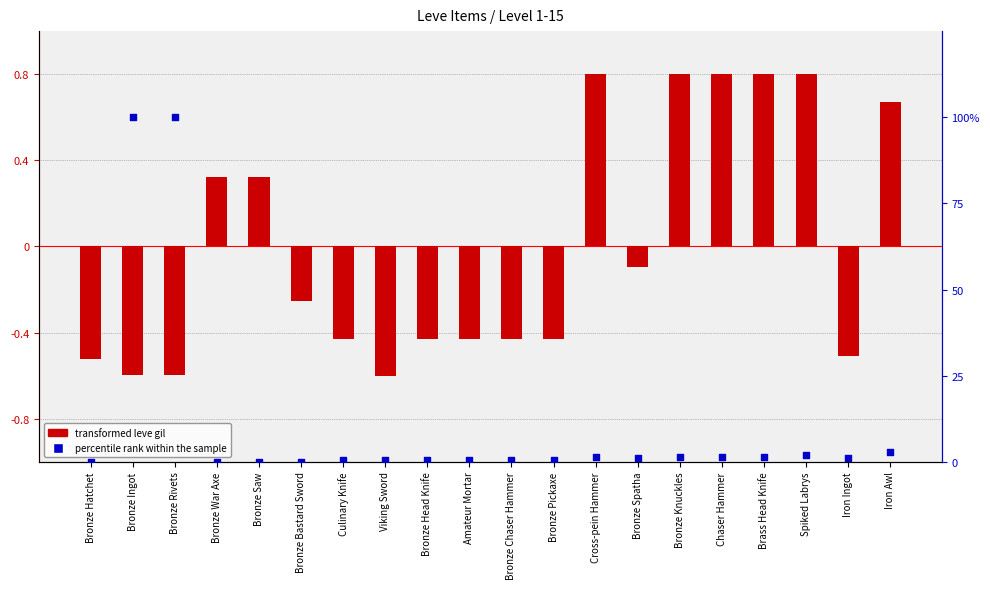

Which series contains the highest Y value?

percentile rank within the sample